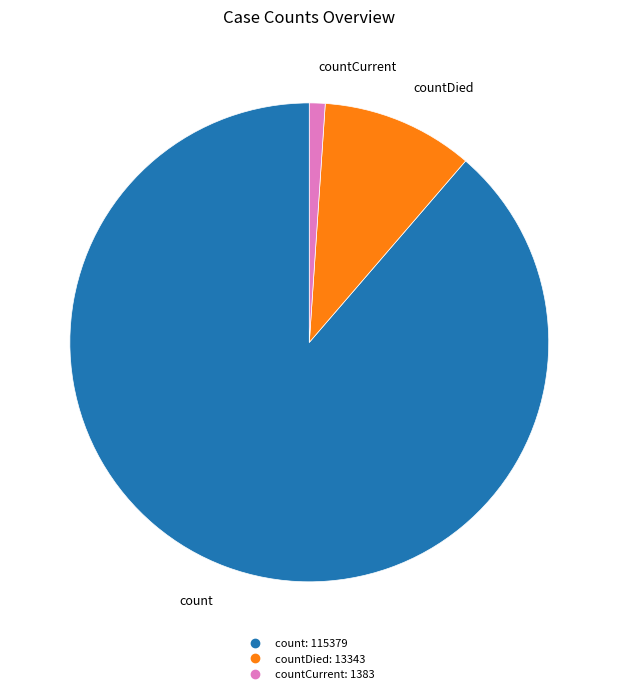

Is there a majority slice in this chart?

Yes